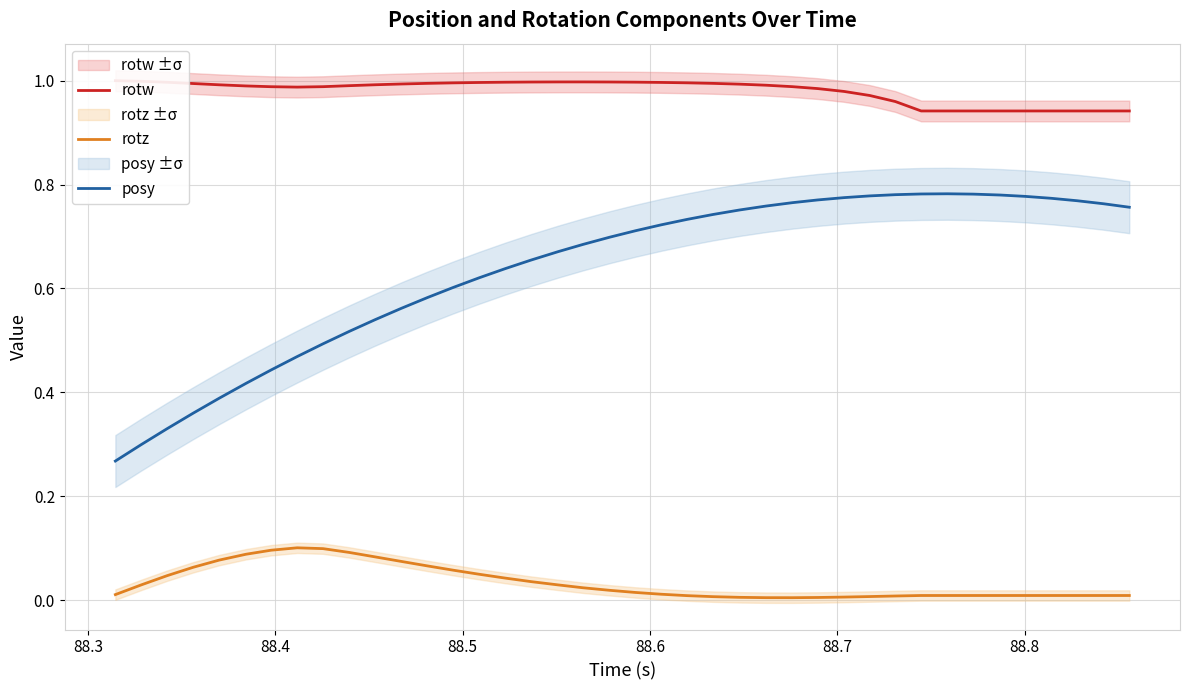

True or false: posy and rotz intersect in this chart.

False